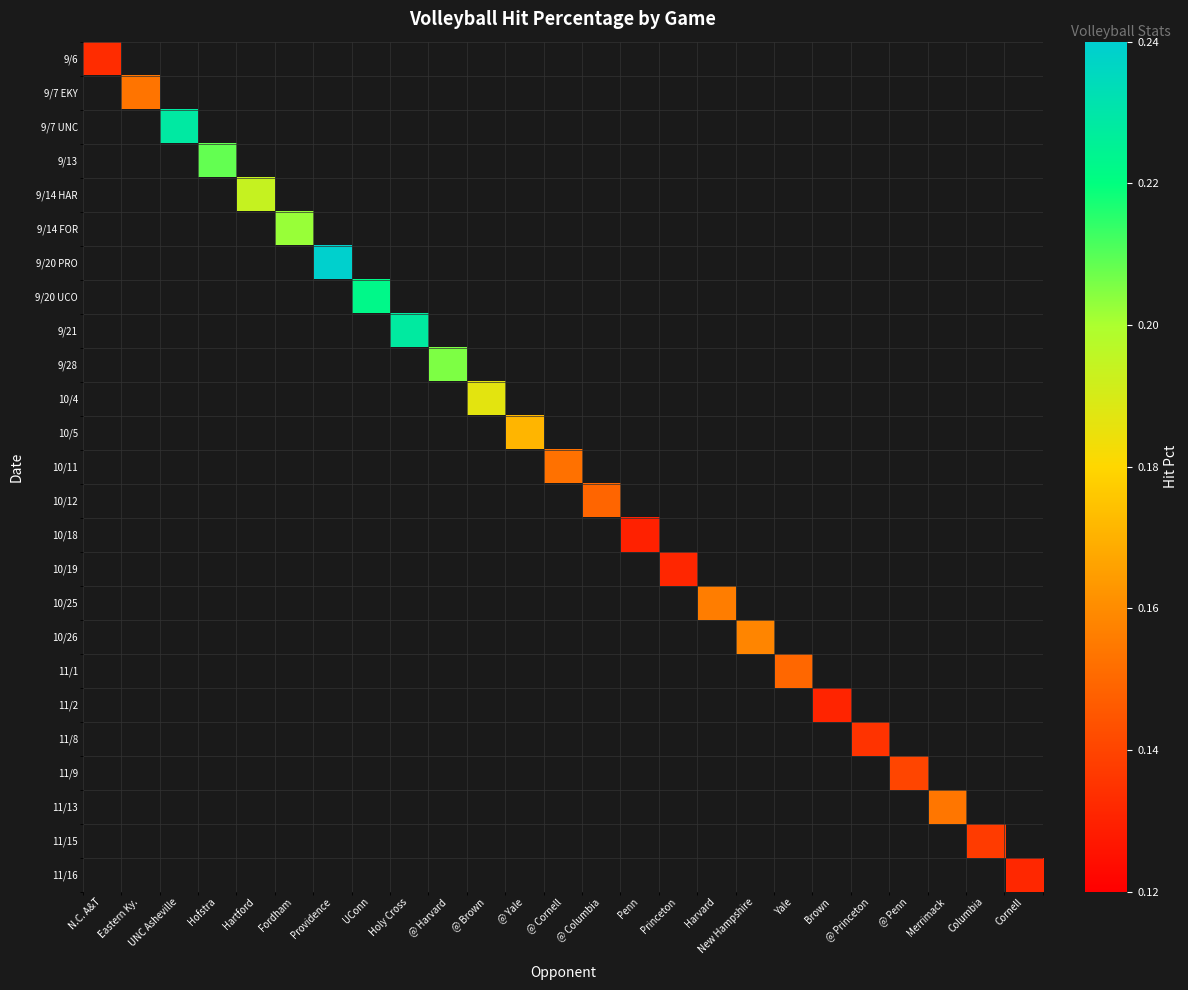

At how many categories does at least one series exceed 0?

25